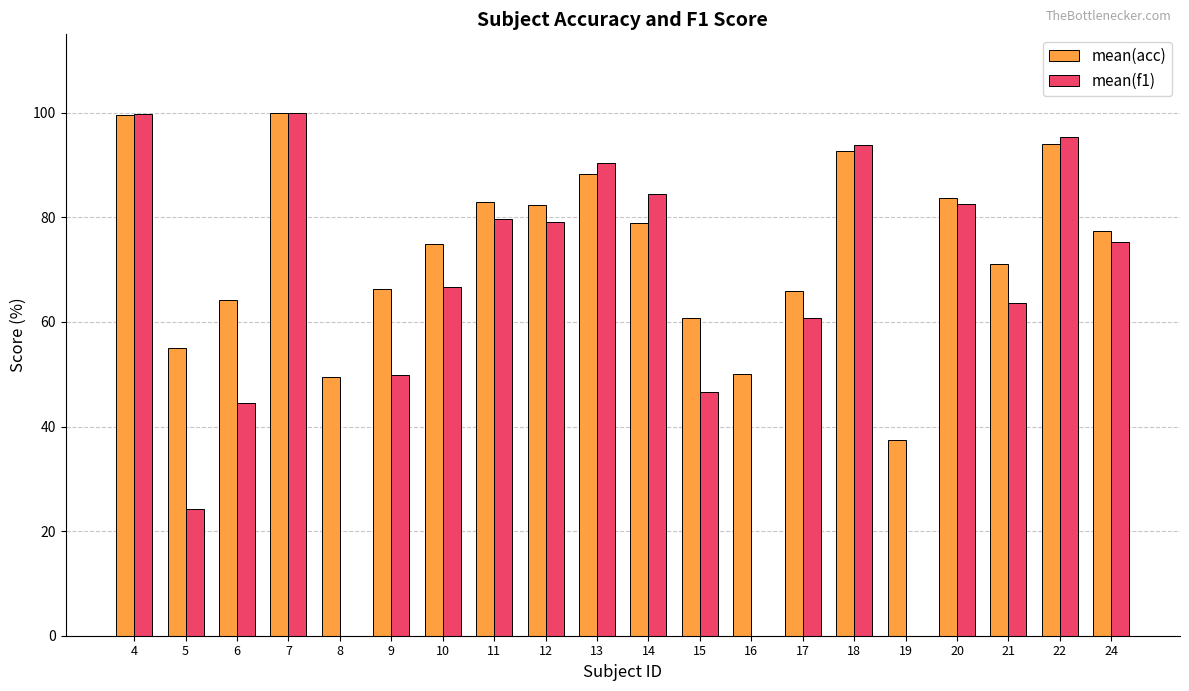

What is the difference between the mean(f1) values at 5 and 18?

69.7